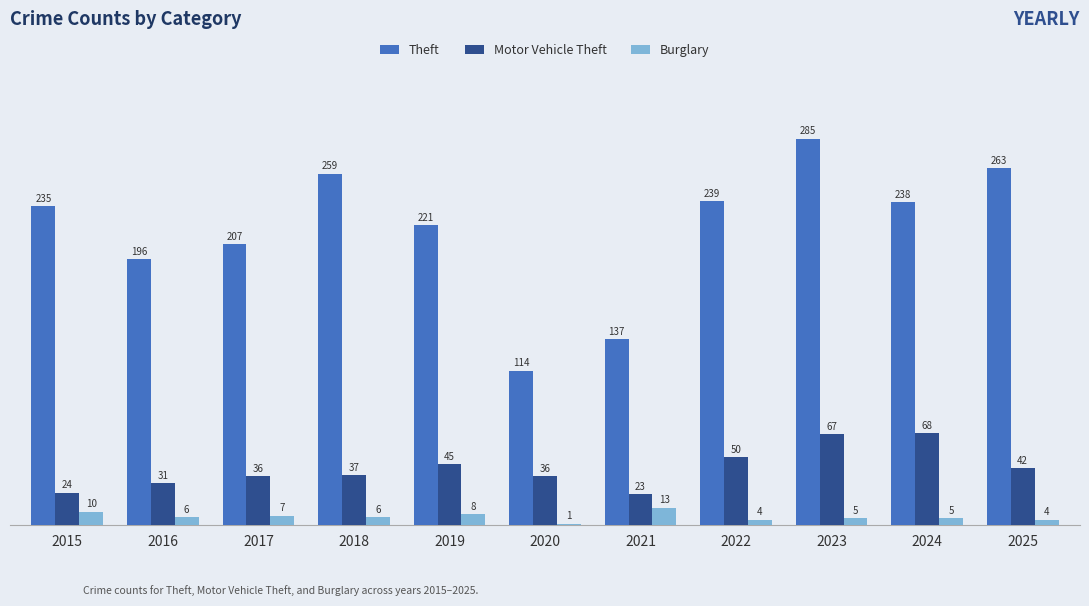

Between 2016 and 2018, which series saw the biggest shift?

Theft